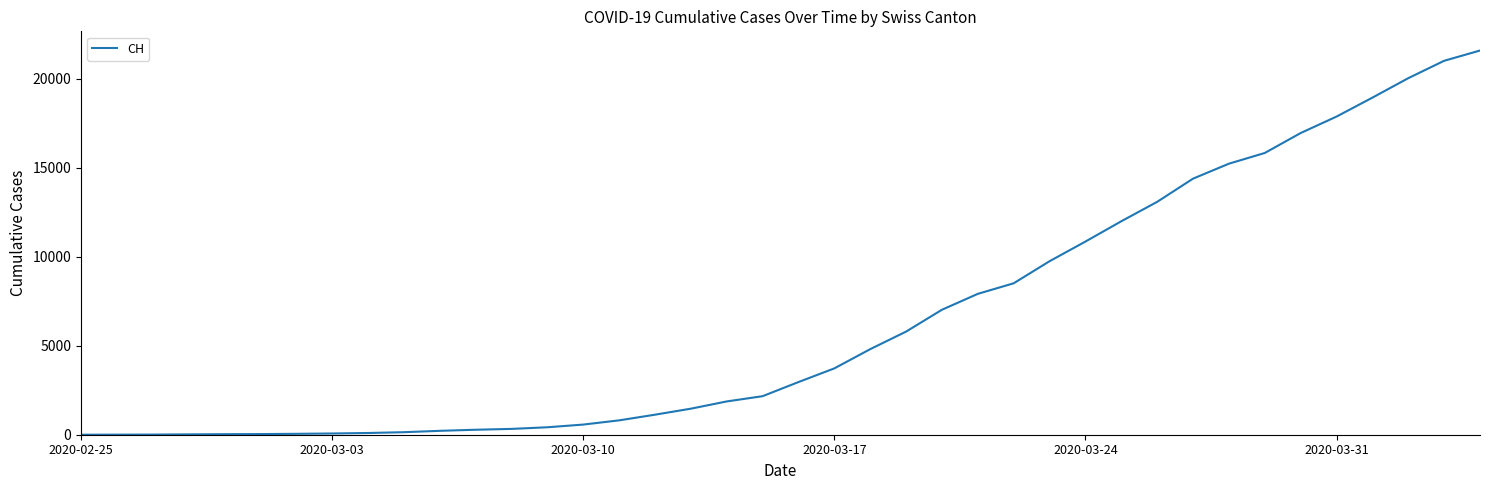

What is the difference between the maximum and minimum values?

21587